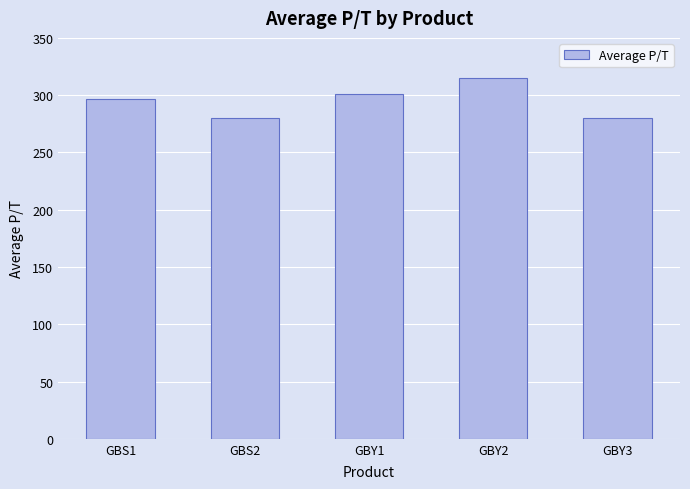

Reading left to right, what are all the values shown in this chart?

GBS1=297	GBS2=280	GBY1=301	GBY2=315	GBY3=280